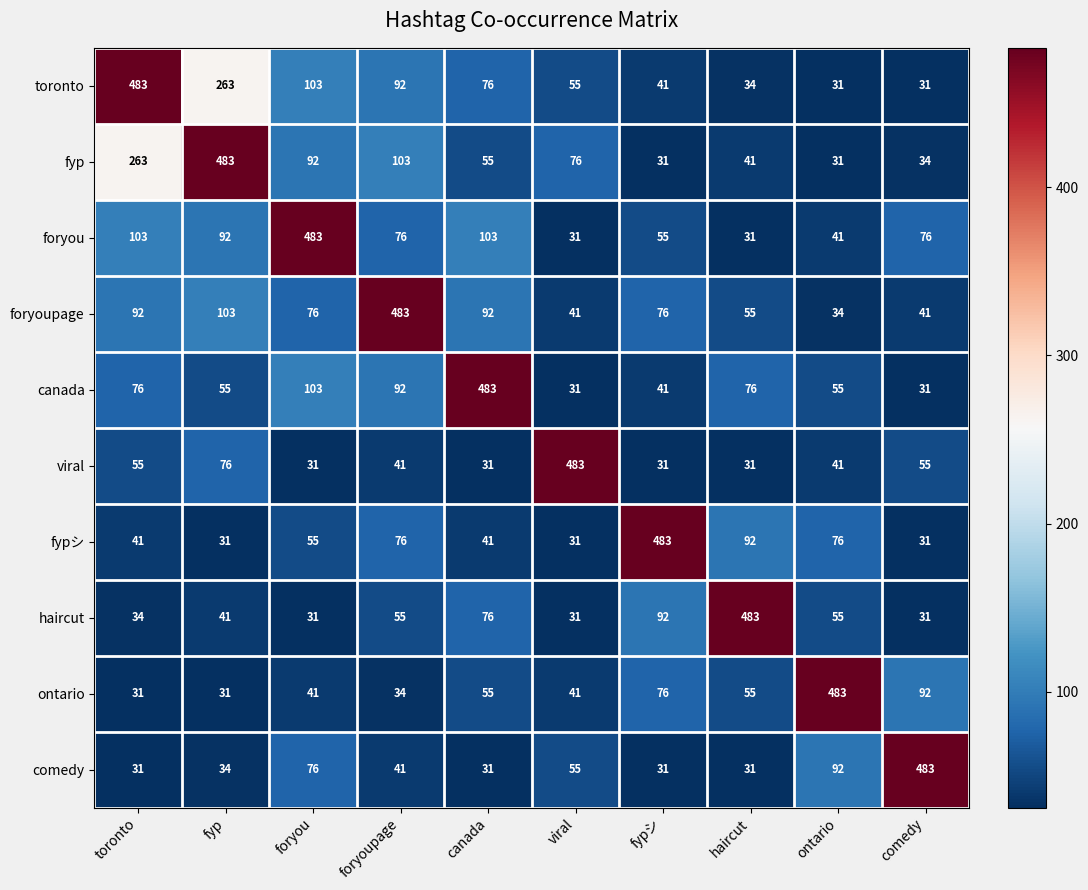

Is the value of foryoupage at foryoupage greater than the value of viral at ontario?

Yes